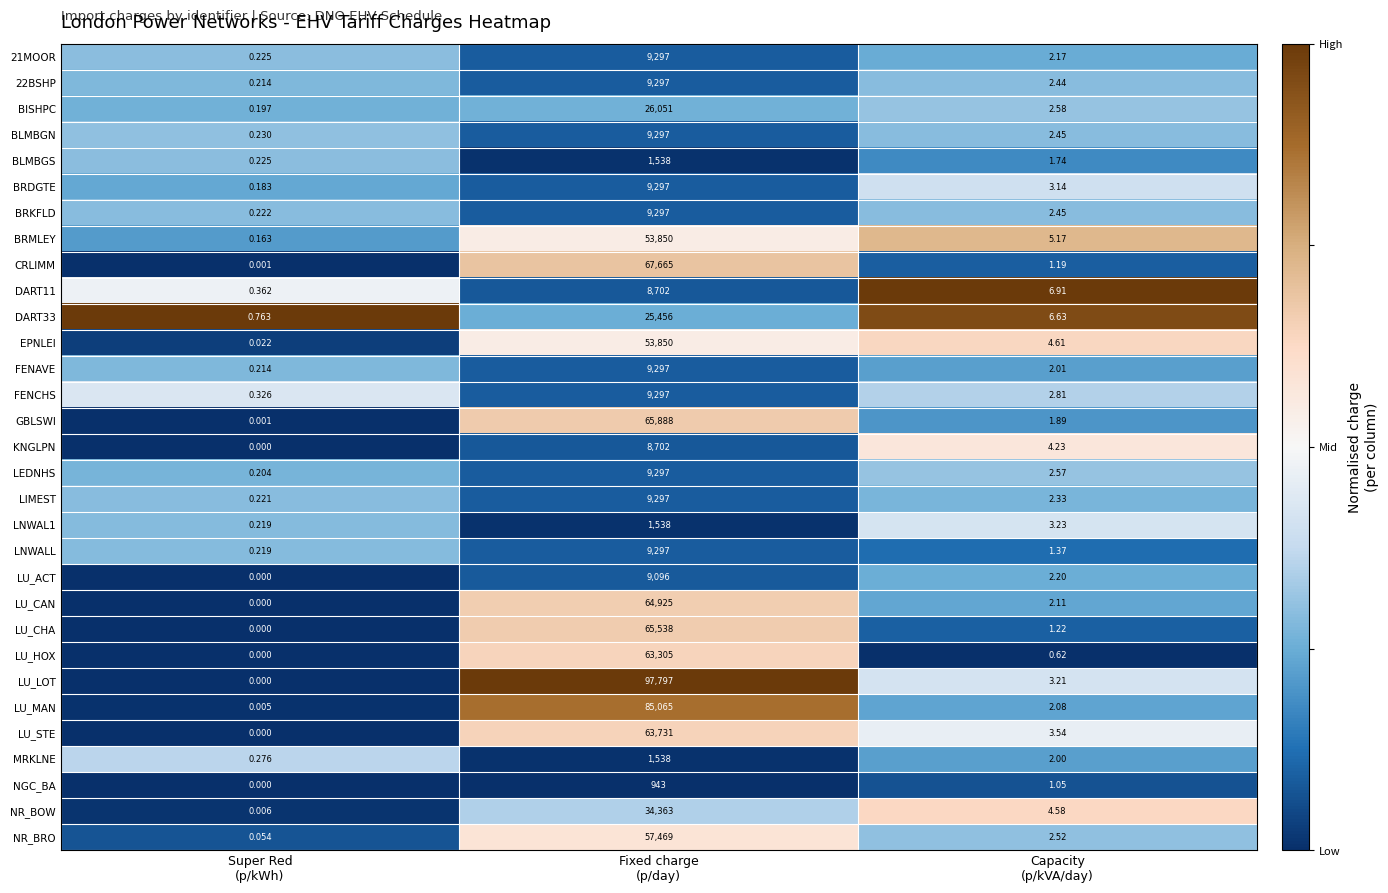

At how many categories does at least one series exceed 0?

3